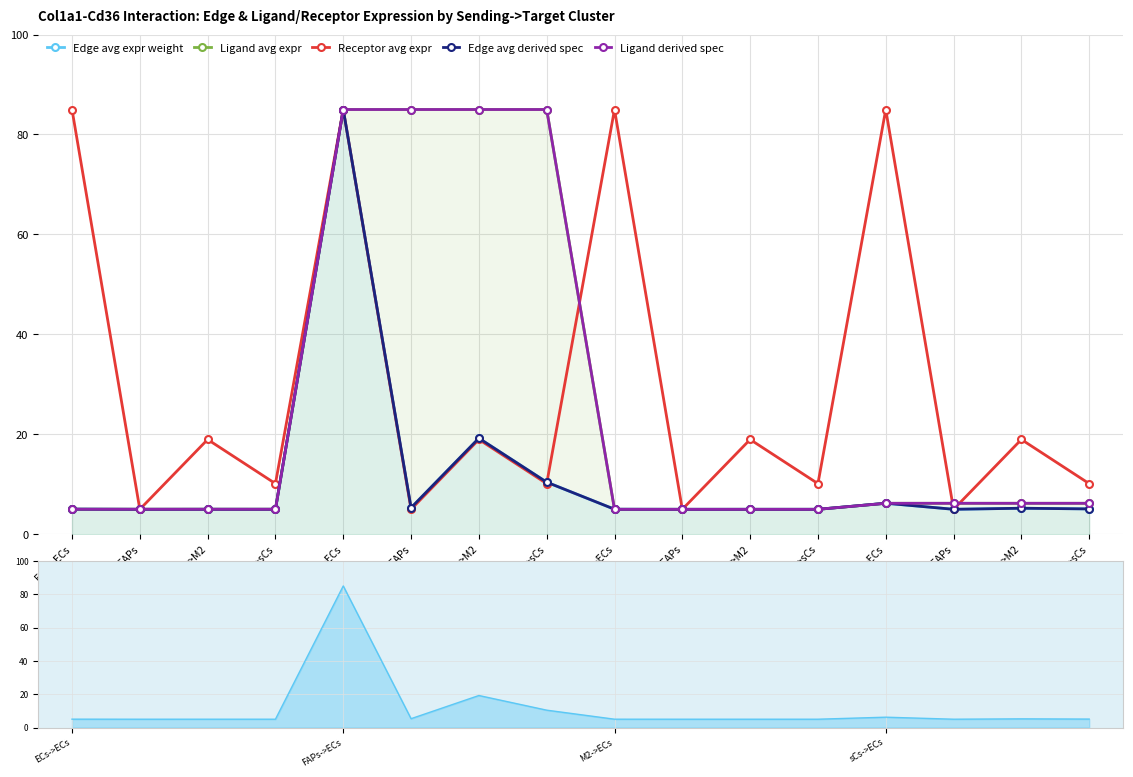

How many times do Ligand avg expr and Edge avg derived spec cross each other?

3